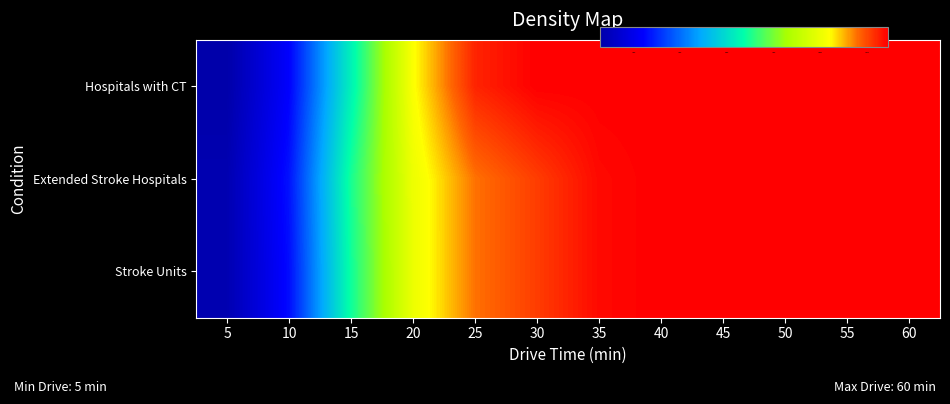

At which category is the sum across all series the highest?

40